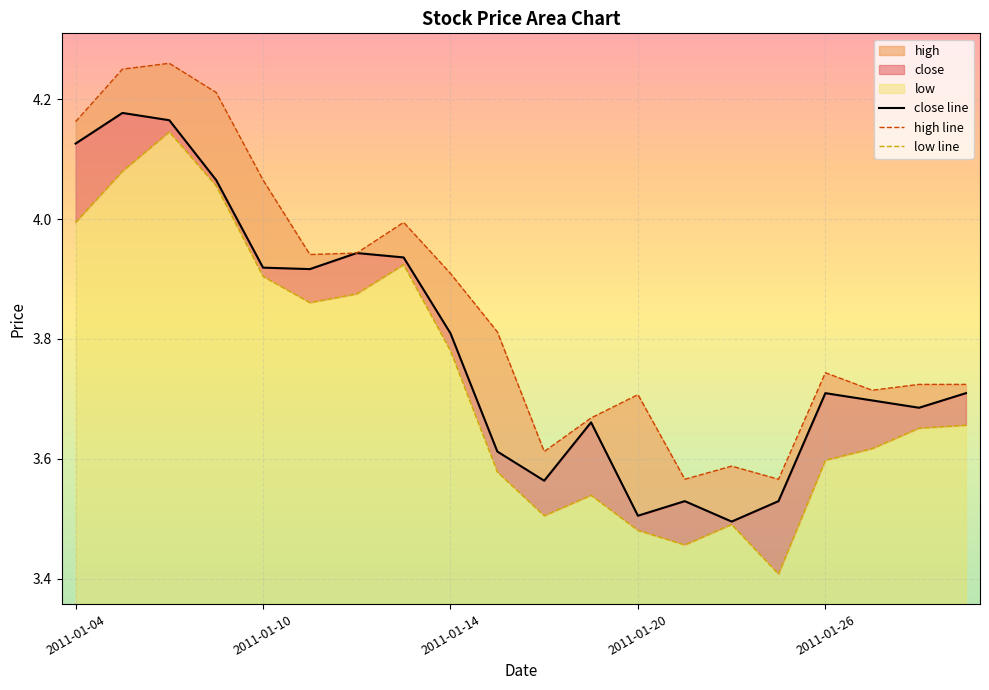

True or false: close and high cross at least once.

False